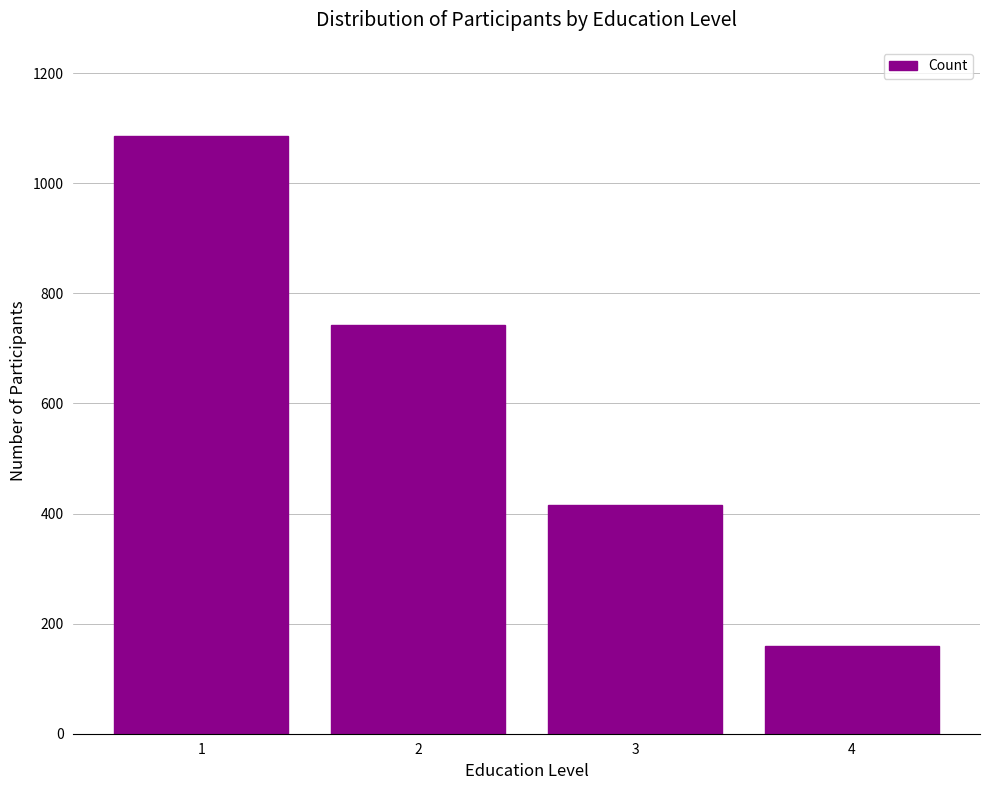

How many values are between 415 and 1085?

3